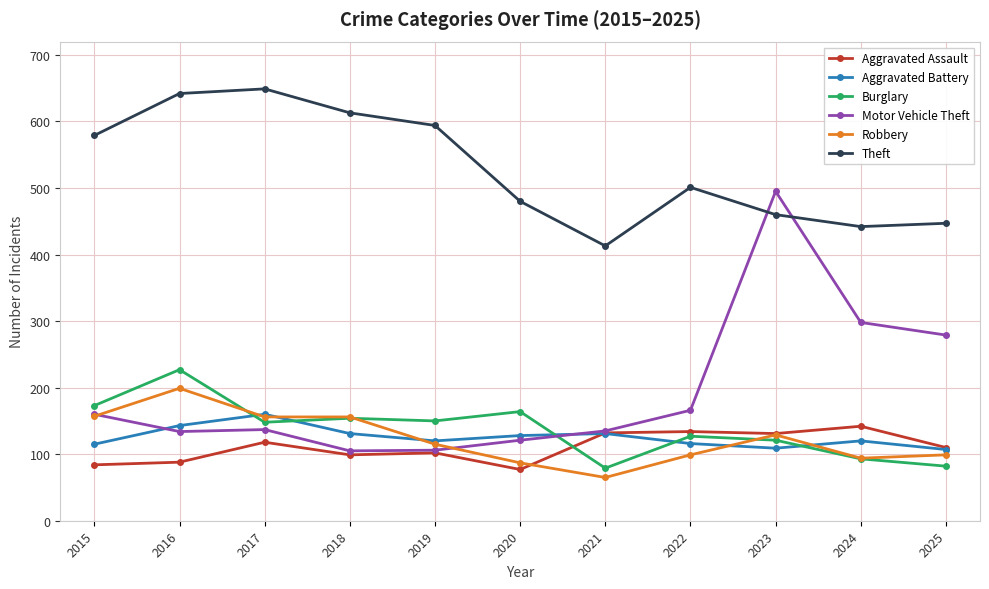

What is the difference between the maximum and minimum values in the Robbery series?

134